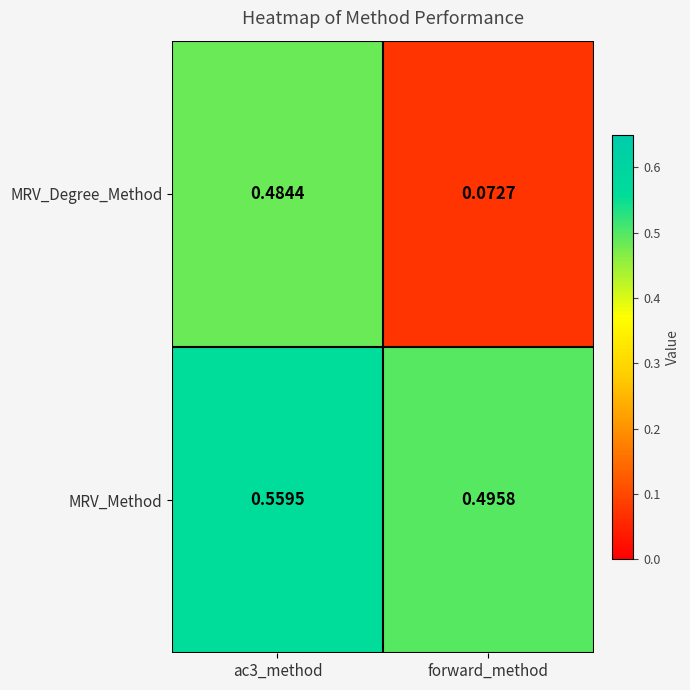

Which series changed the most between ac3_method and forward_method?

MRV_Degree_Method